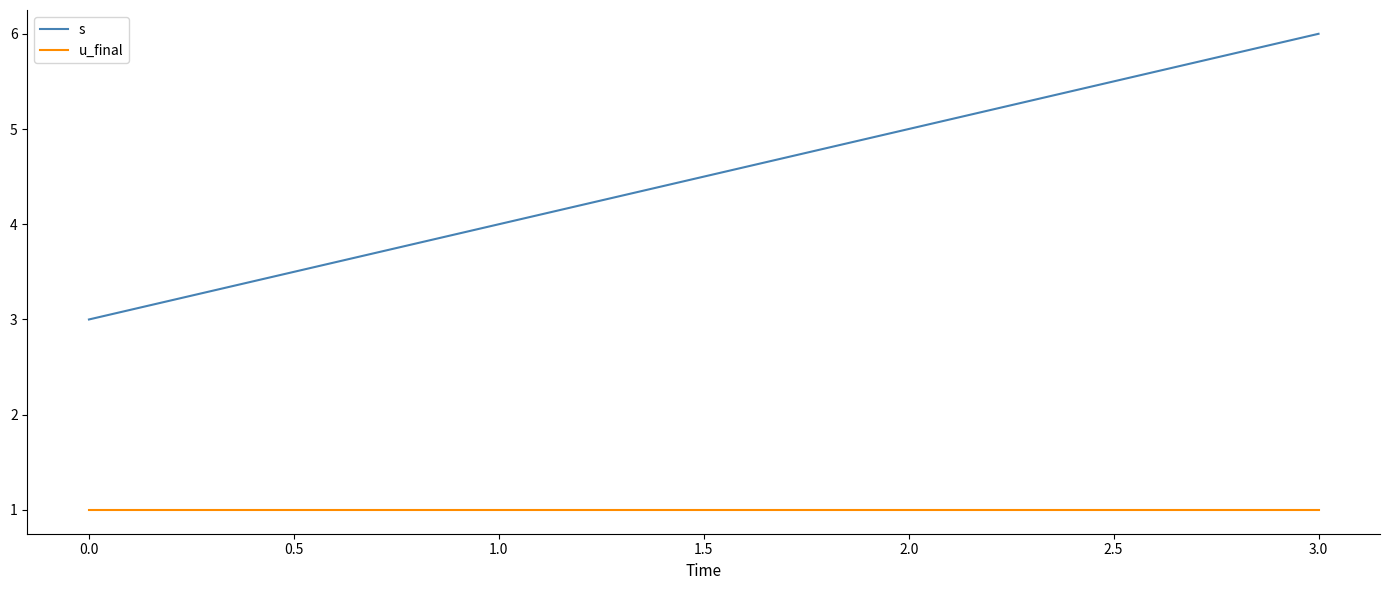

Rank the series by their average value, from lowest to highest.

u_final, s